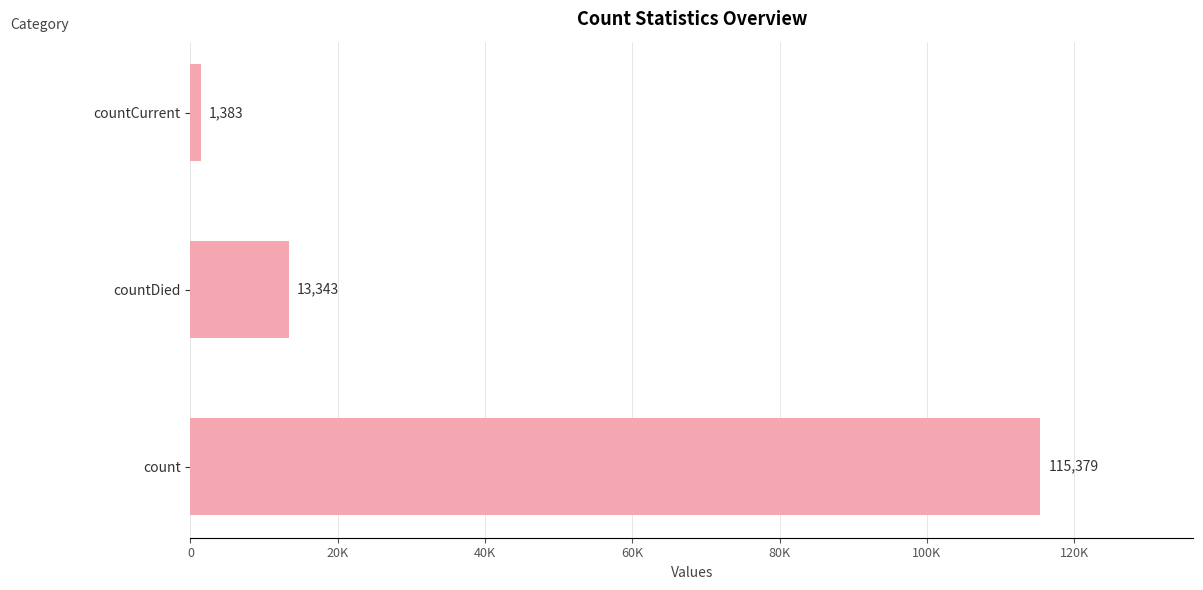

Does the chart contain any negative values?

No